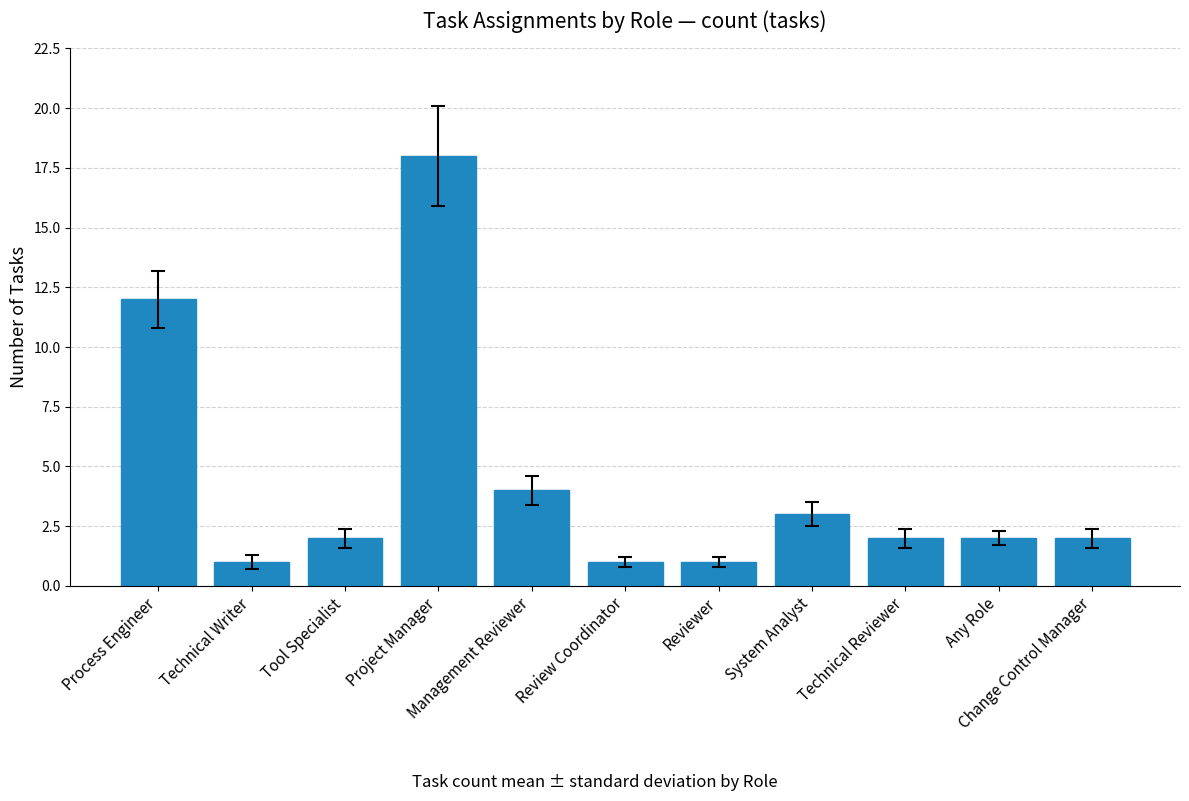

What is the sum of the values at Technical Writer and Project Manager?

19